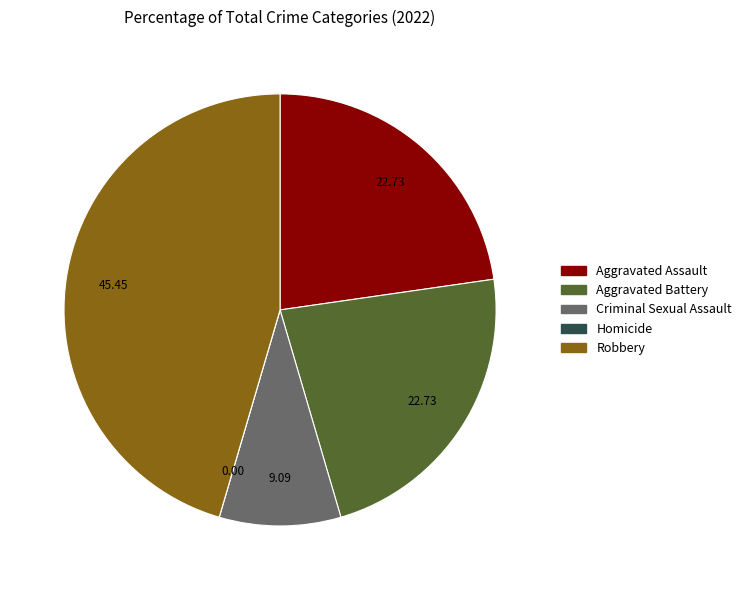

Does any single category account for the majority?

No